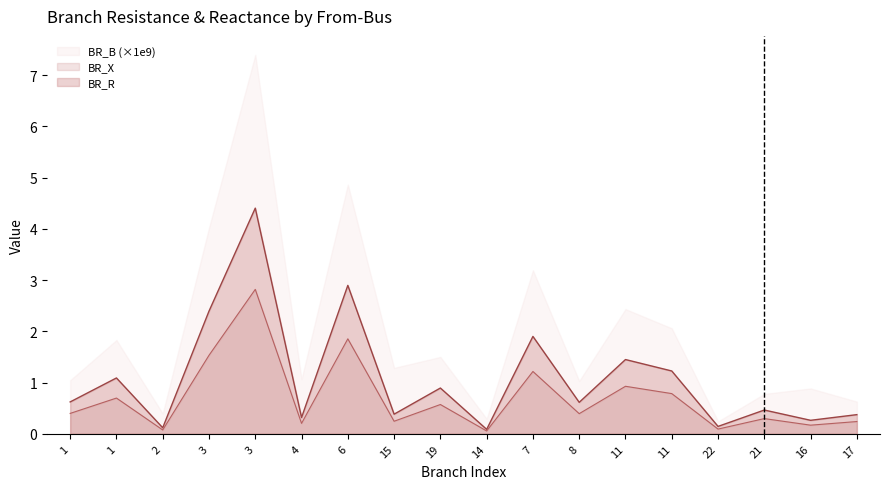

Does the chart display data point markers on the line(s)?

No